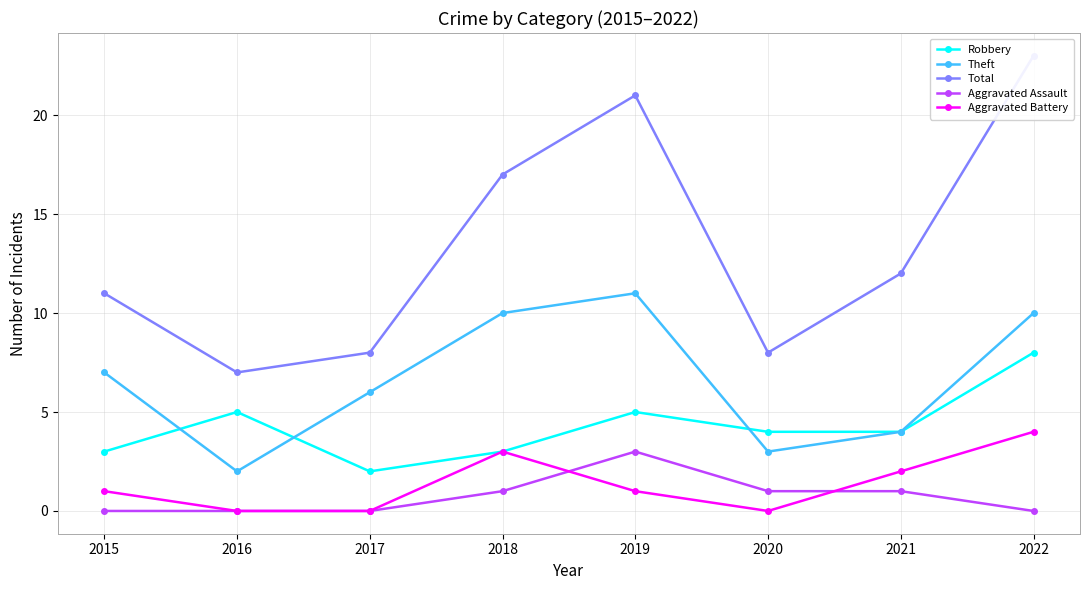

Reading left to right, transcribe all the data shown in this chart.

Robbery: 3	5	2	3	5	4	4	8
Theft: 7	2	6	10	11	3	4	10
Total: 11	7	8	17	21	8	12	23
Aggravated Assault: 0	0	0	1	3	1	1	0
Aggravated Battery: 1	0	0	3	1	0	2	4